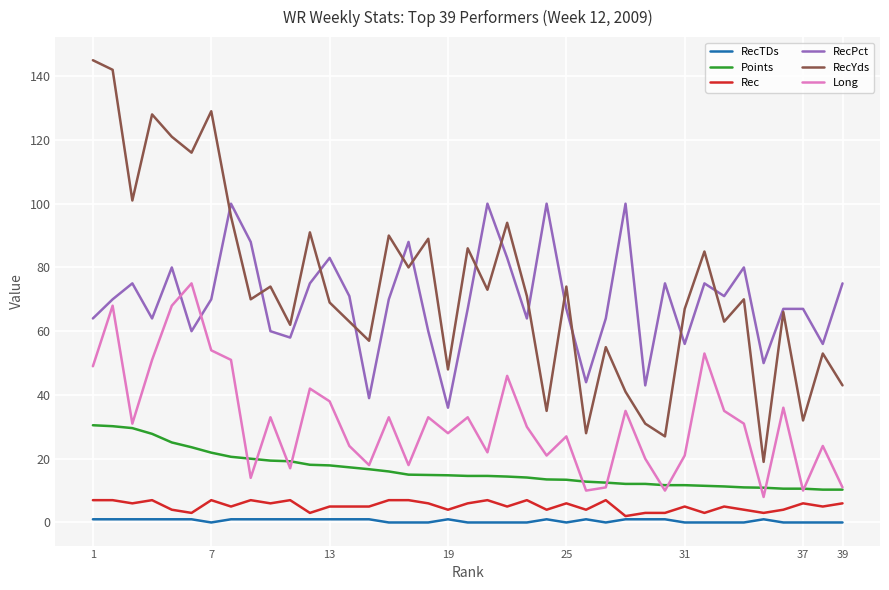

What is the sum of all Long values?

1239.0